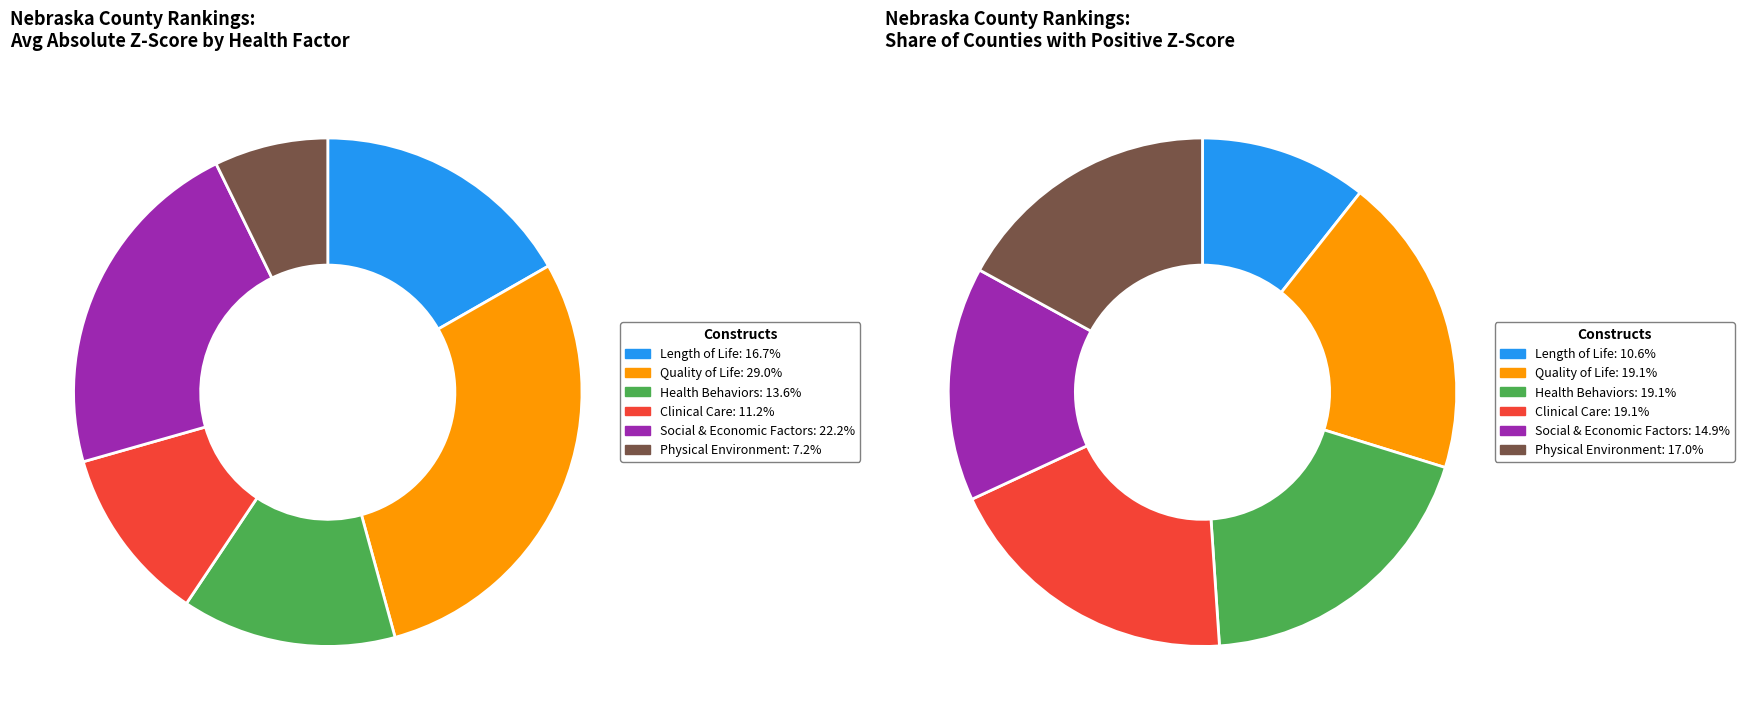

Which has a higher value, 19 or 31?

31